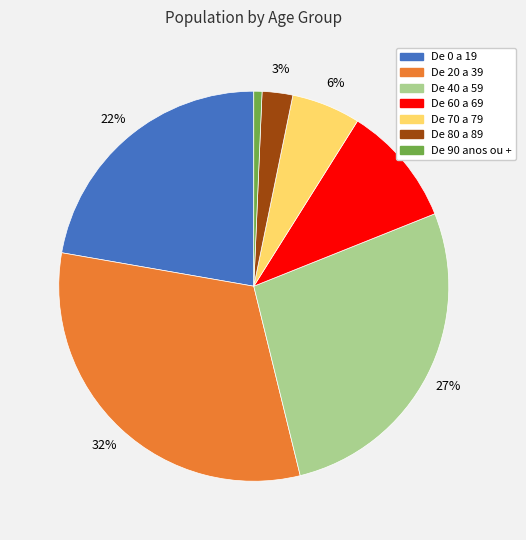

Is it true that De 60 a 69 is 10% of the pie?

True